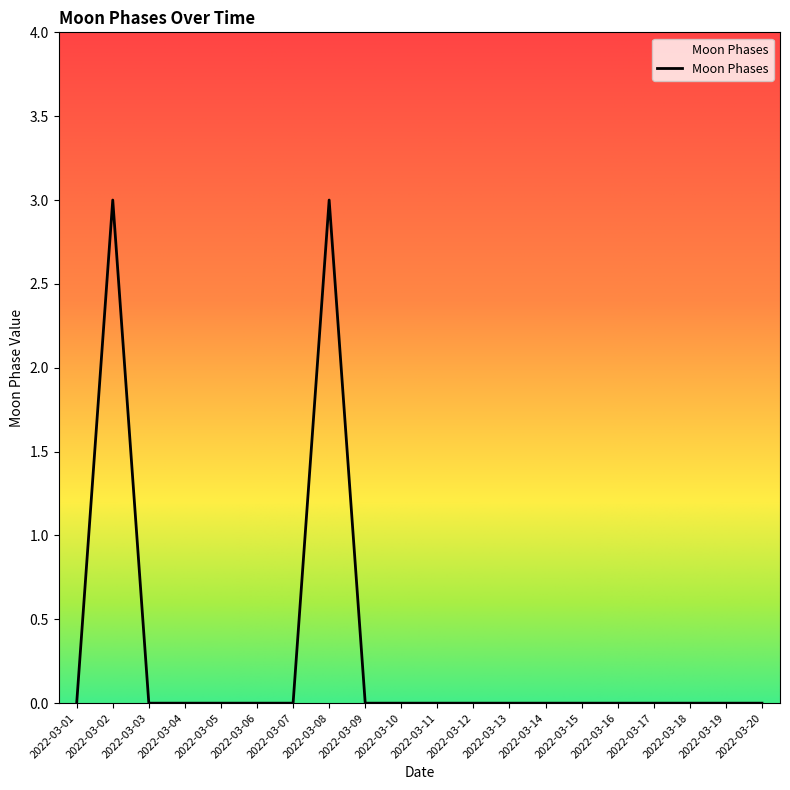

What is the difference between the second highest and minimum values?

3